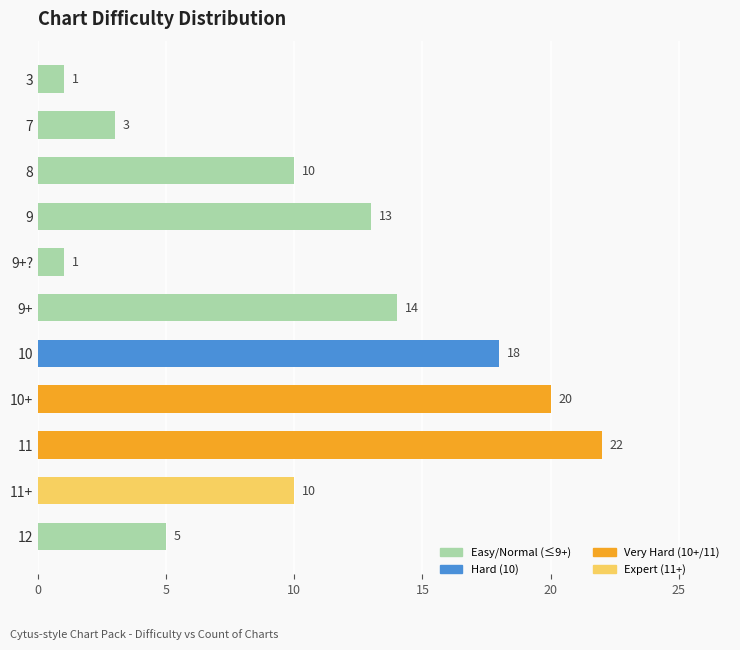

What position from the bottom is 11+?

2